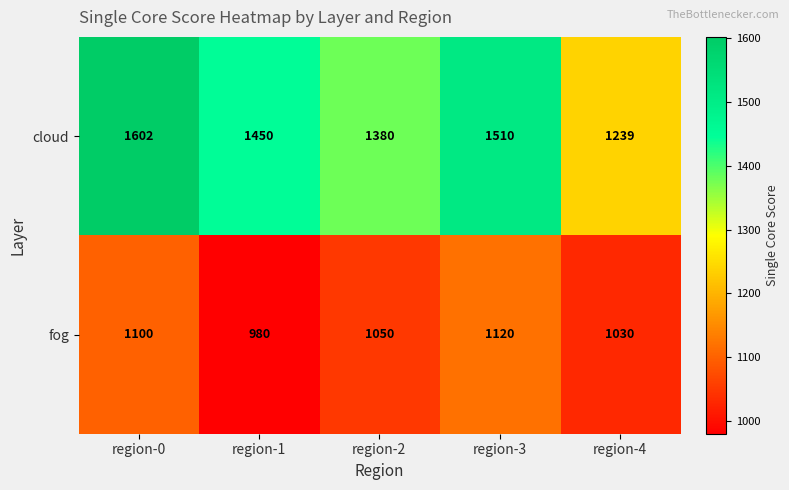

Which series has the largest total across all categories?

cloud